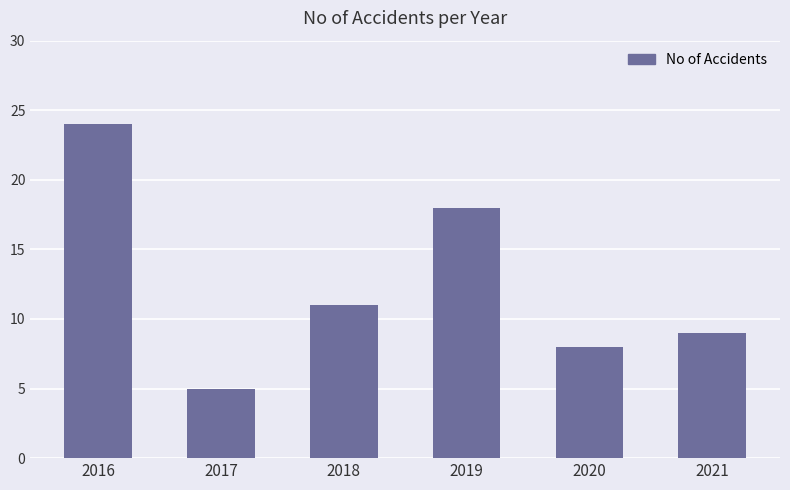

What is the difference between the values at 2018 and 2021?

2